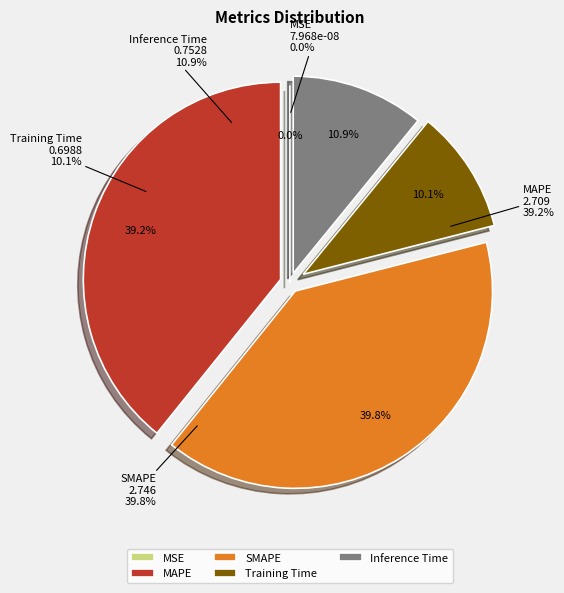

True or false: SMAPE accounts for 40% of the total.

True